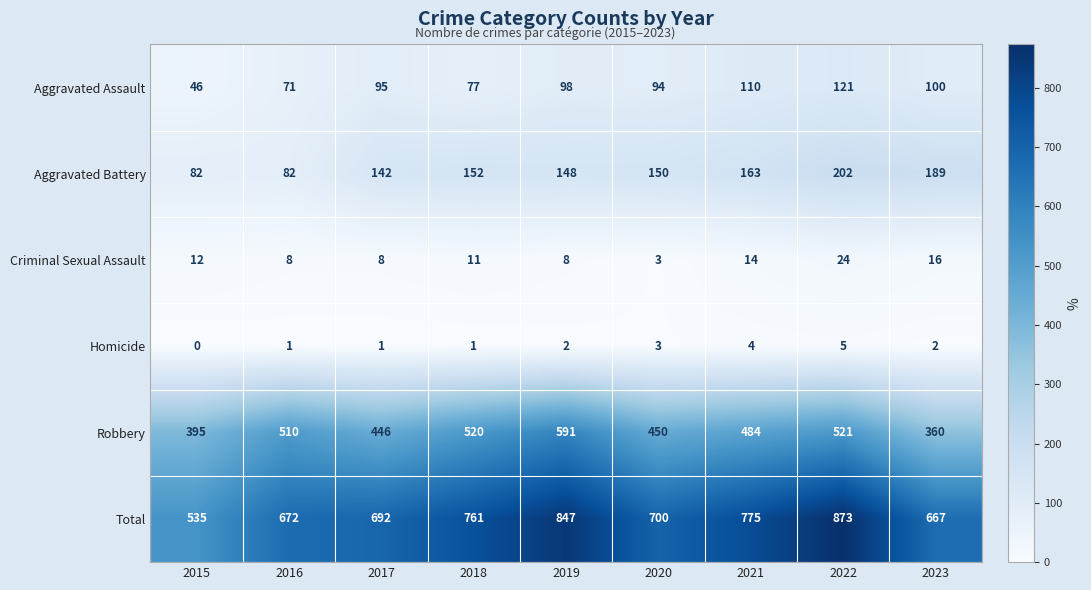

How many data points in Criminal Sexual Assault are less than 11?

4